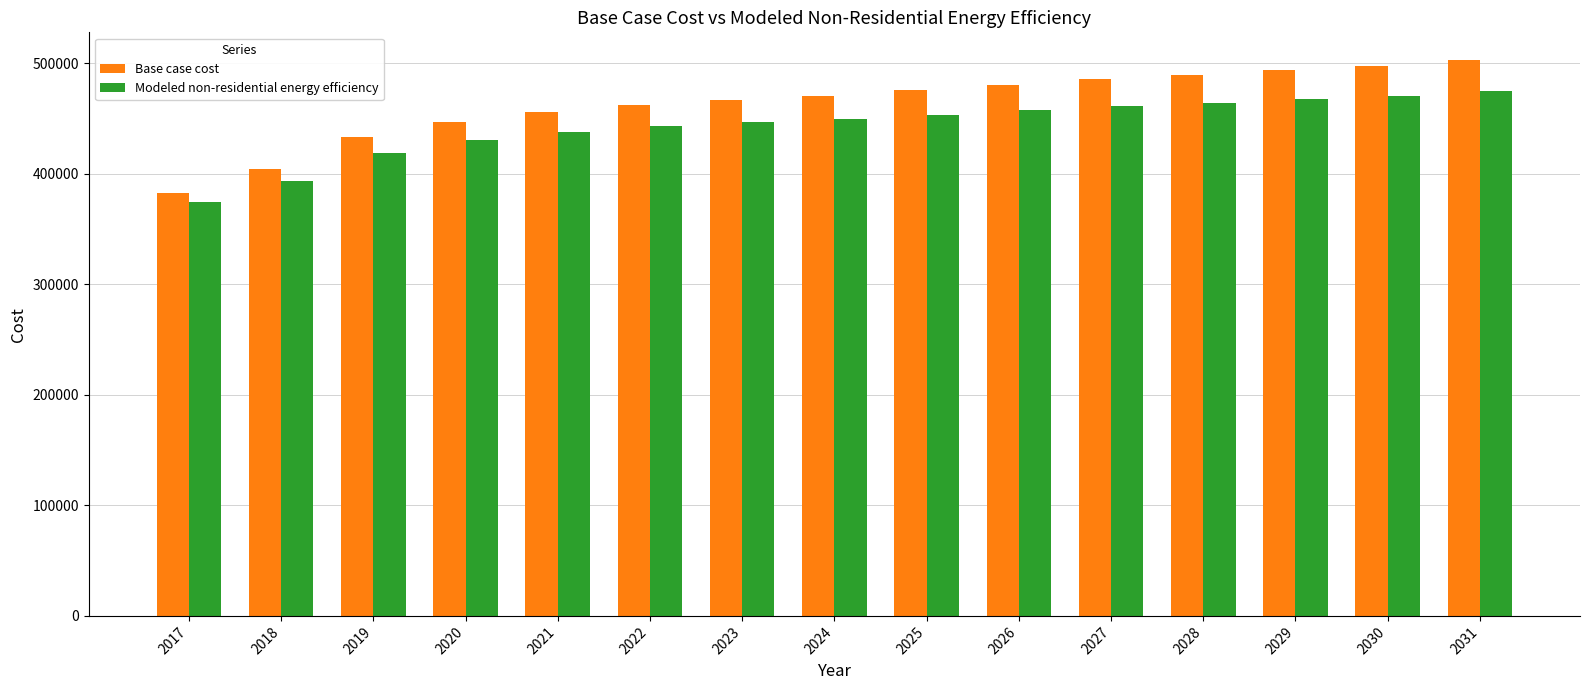

Rank the series by their average value, from lowest to highest.

Modeled non-residential energy efficiency, Base case cost